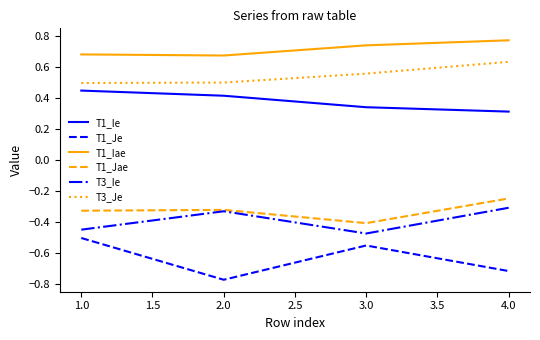

The T3_Je series shows 0.1 at 4.0. True or false?

False